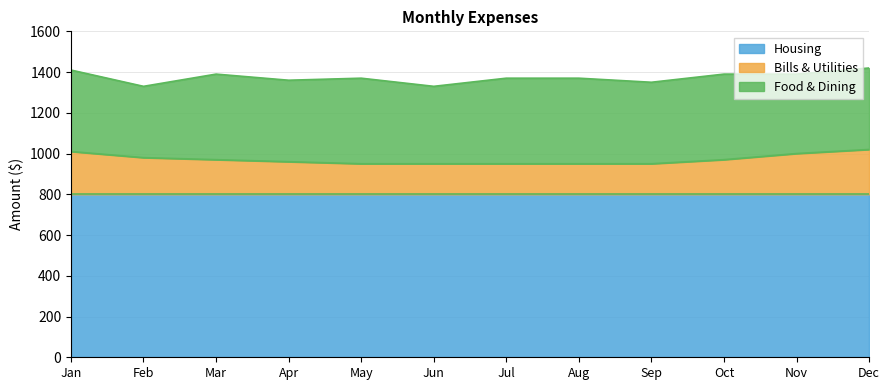

Read the Bills & Utilities value at Feb, to the nearest 5.

180